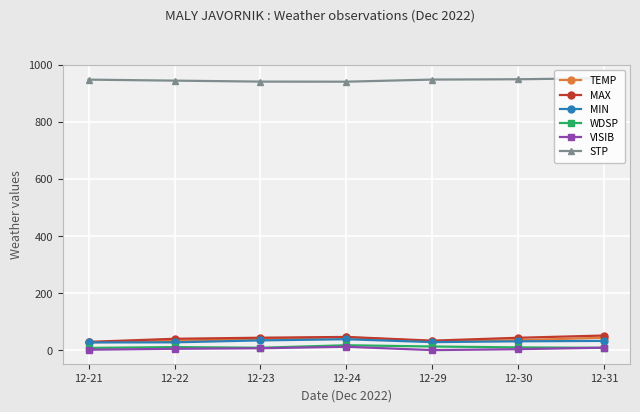

True or false: WDSP has more than 0 interior local peaks.

True